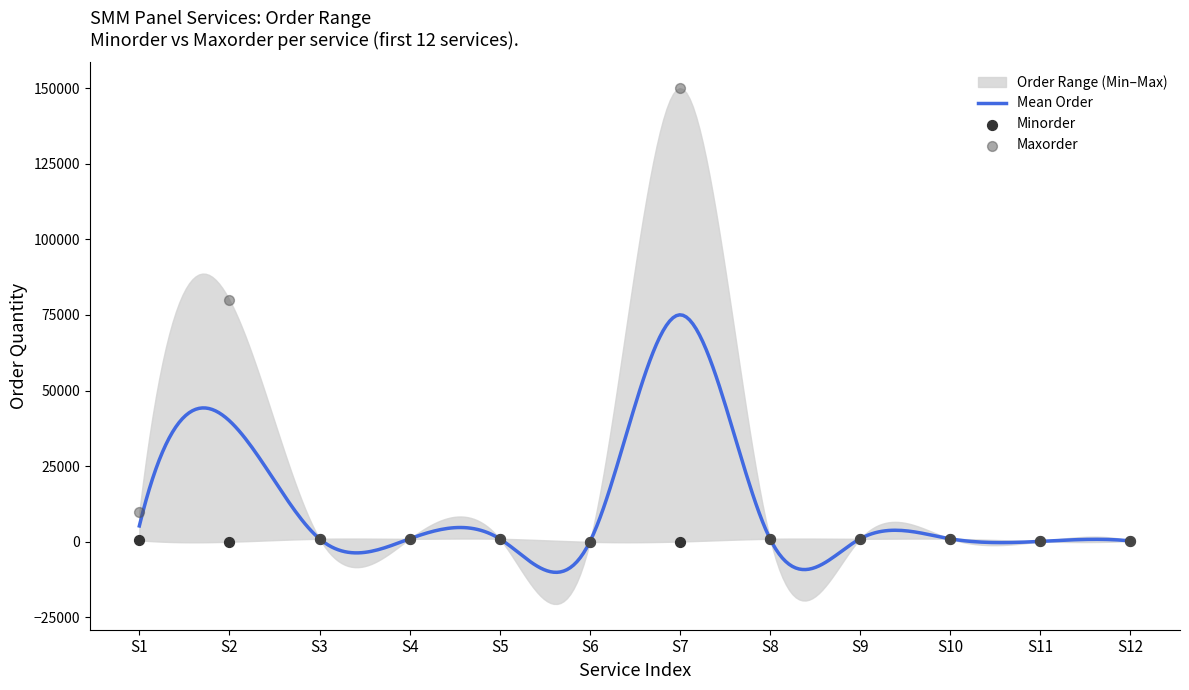

Is the value of Minorder at S8 greater than the value of Maxorder at S6?

Yes